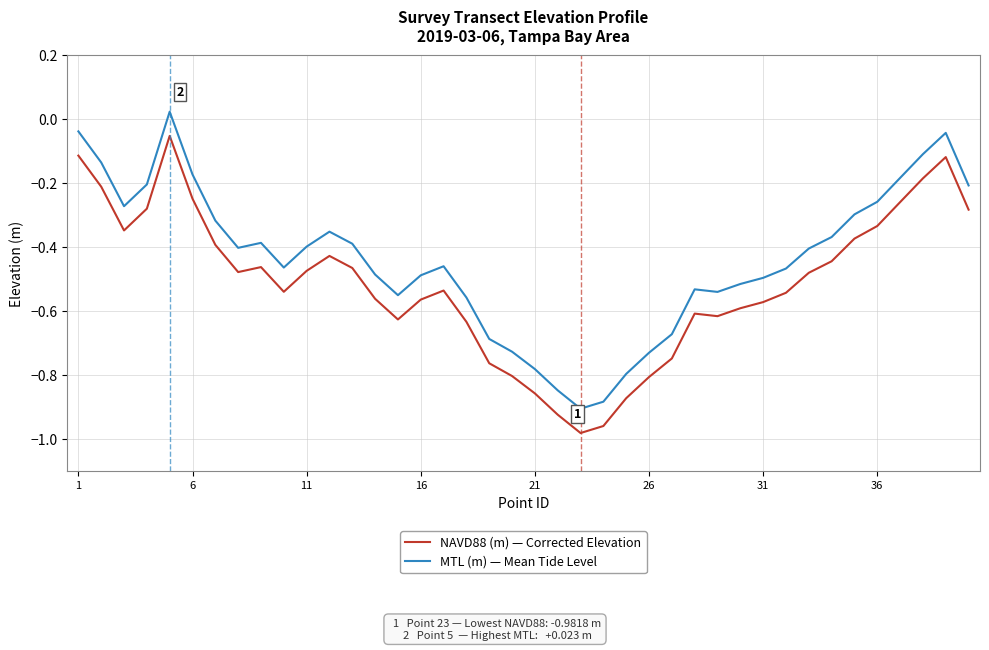

True or false: MTL (m) — Mean Tide Level and NAVD88 (m) — Corrected Elevation intersect in this chart.

False